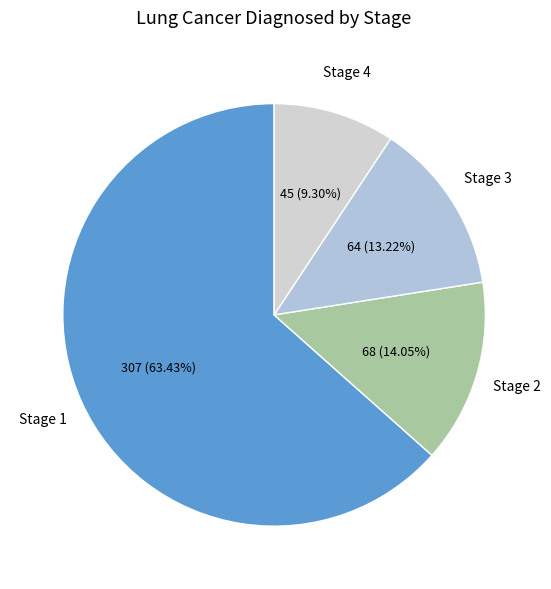

Which slice represents more than half of the pie?

Stage 1